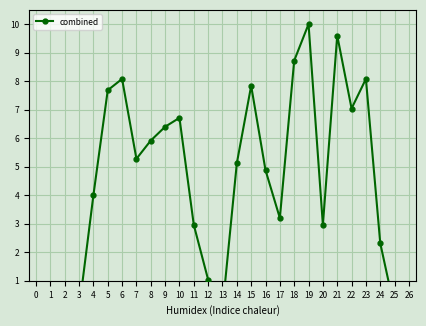

How many lines are shown in the chart?

1